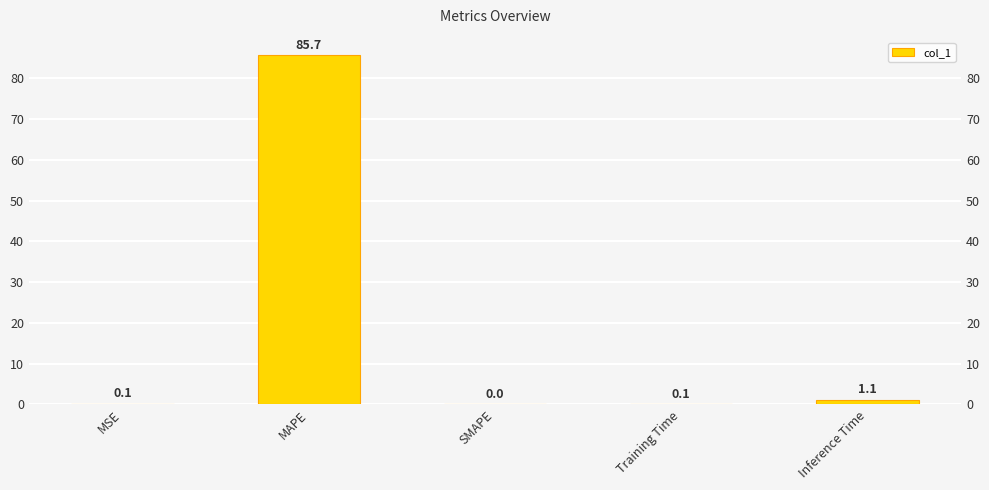

Approximately how many times larger is the value at MSE compared to Inference Time?

0.1